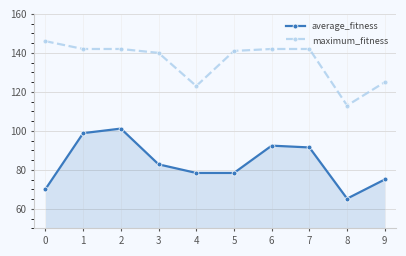

How many lines are shown in the chart?

2